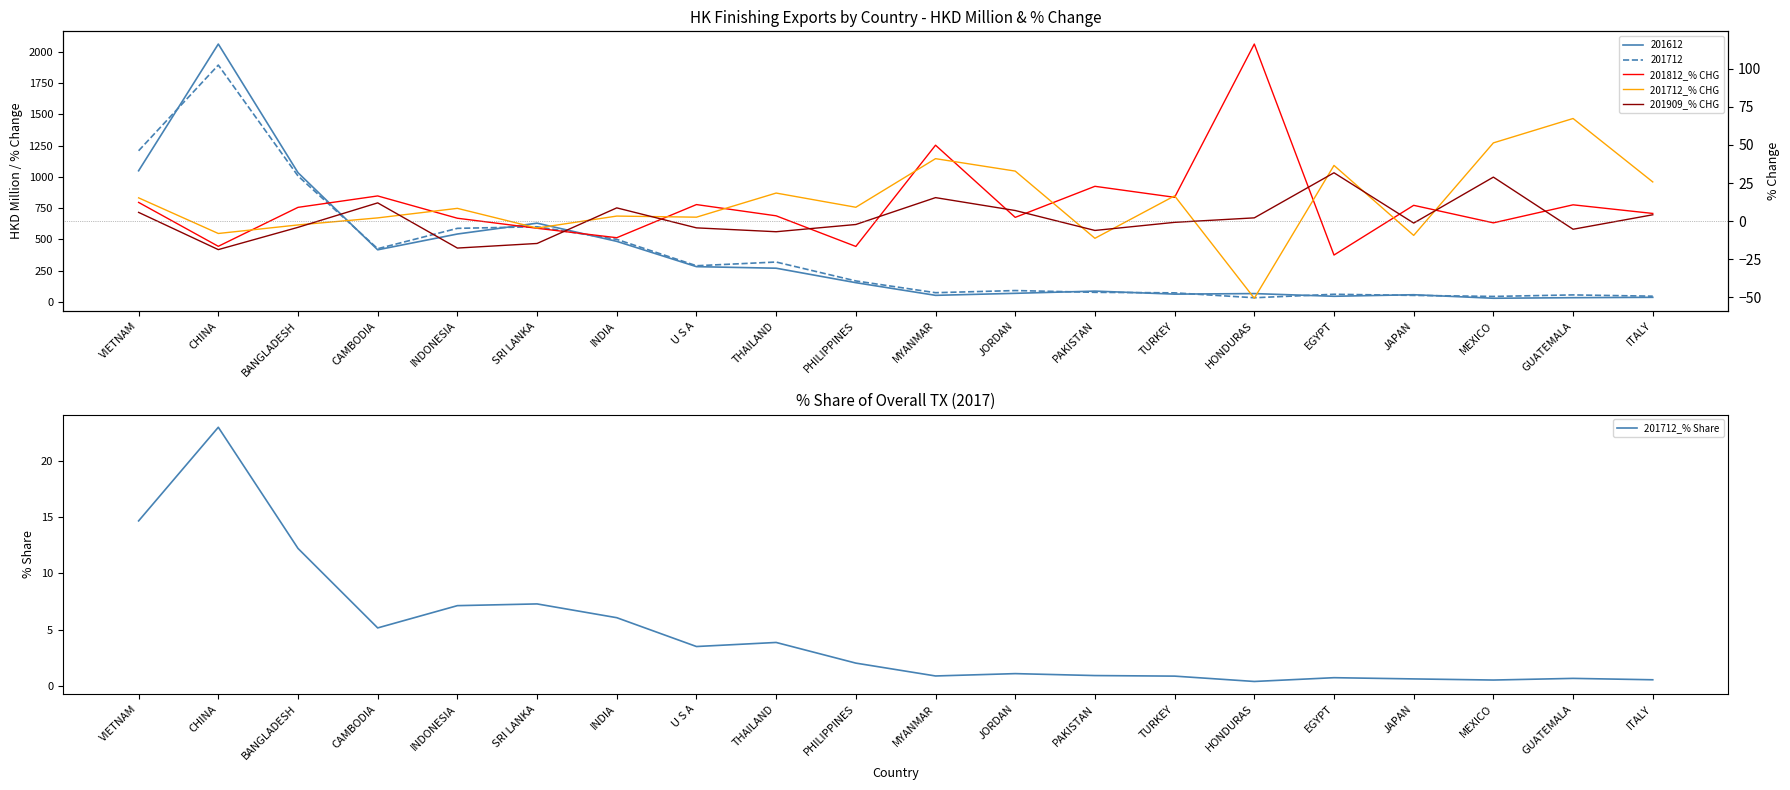

What is the label of the 16th point from the left?

EGYPT